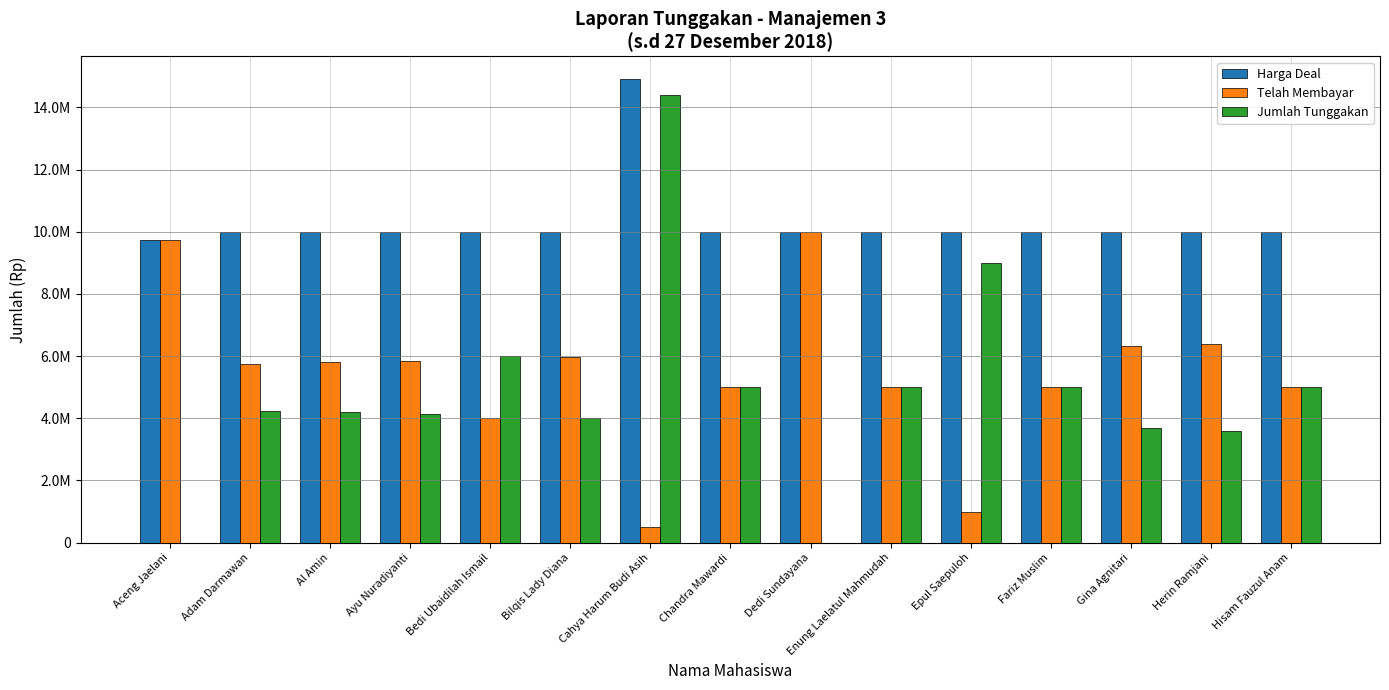

What are all the series names shown in the legend?

Harga Deal, Telah Membayar, Jumlah Tunggakan